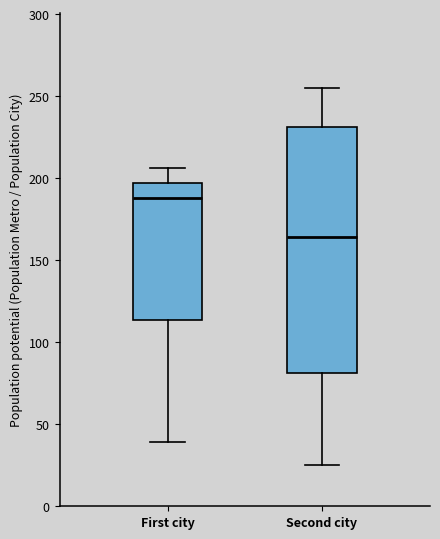

Comparing the boxes themselves (not the whiskers), which one is the tallest?

Second city